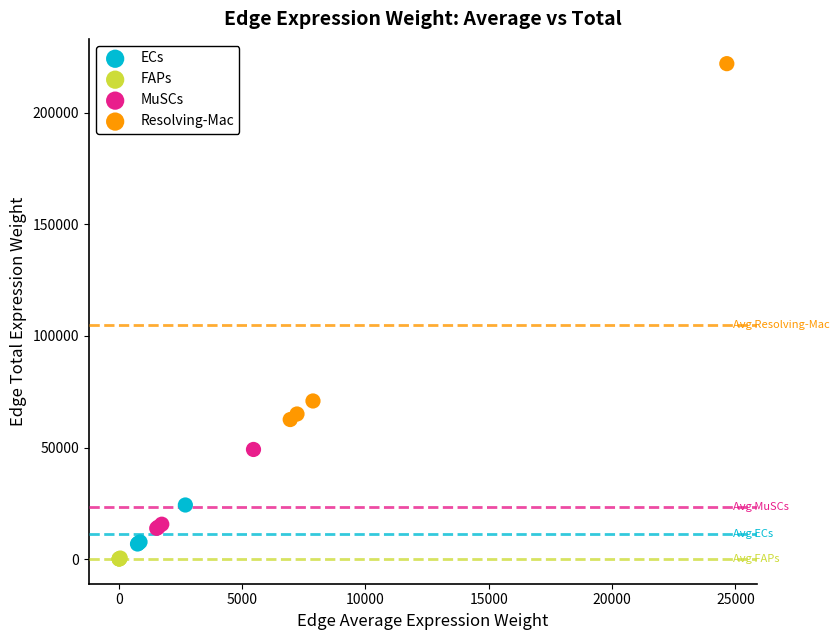

Which series reaches the maximum Y coordinate?

Resolving-Mac